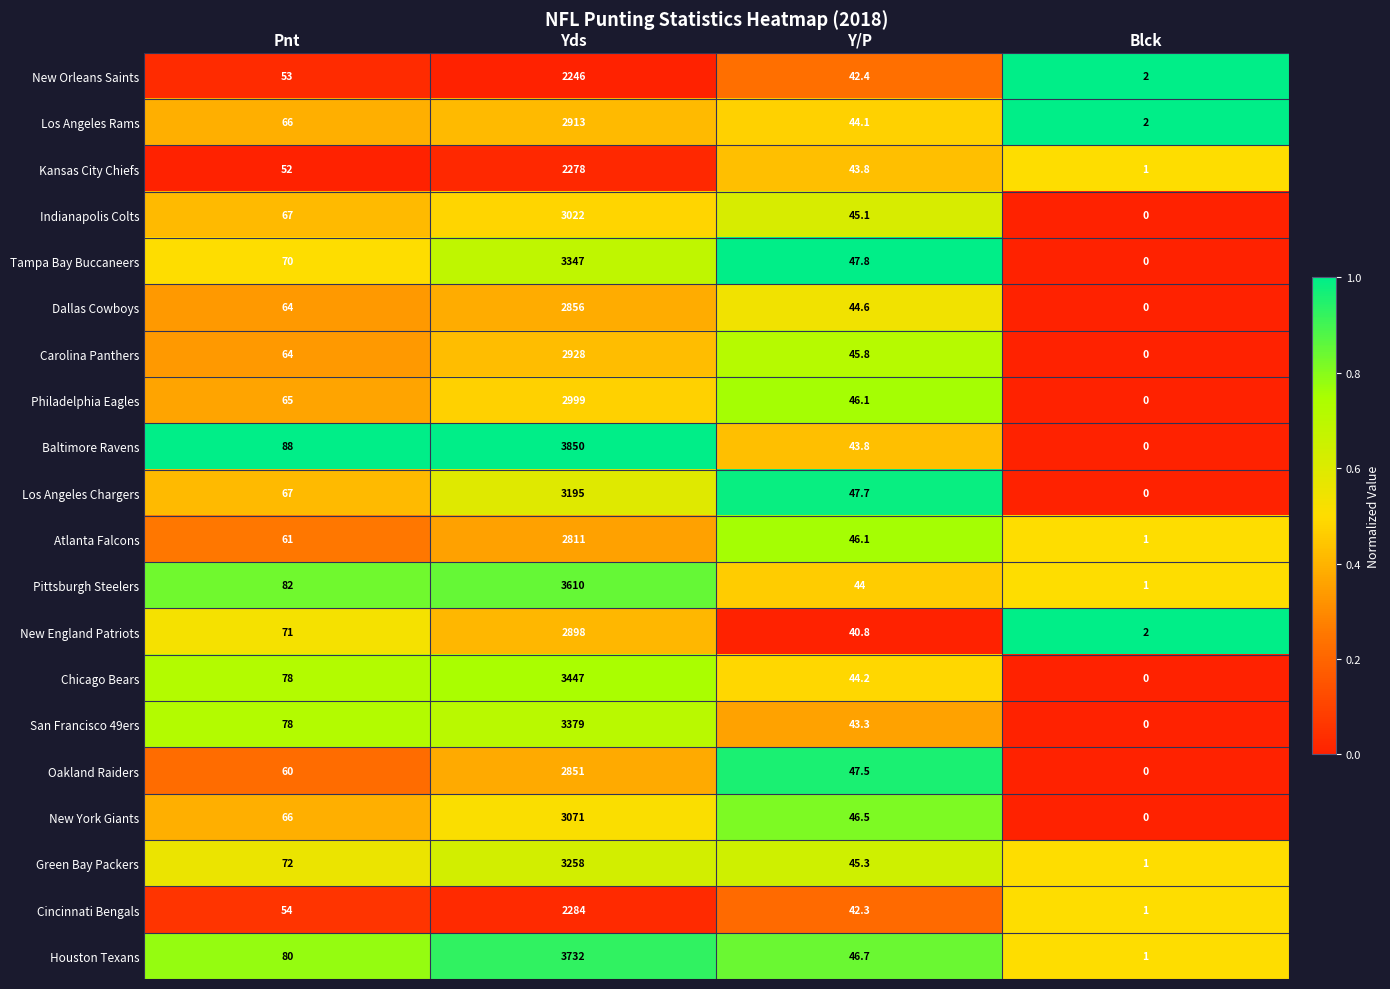

List the series in order of their peak value, lowest first.

New Orleans Saints, Kansas City Chiefs, Cincinnati Bengals, Atlanta Falcons, Oakland Raiders, Dallas Cowboys, New England Patriots, Los Angeles Rams, Carolina Panthers, Philadelphia Eagles, Indianapolis Colts, New York Giants, Los Angeles Chargers, Green Bay Packers, Tampa Bay Buccaneers, San Francisco 49ers, Chicago Bears, Pittsburgh Steelers, Houston Texans, Baltimore Ravens